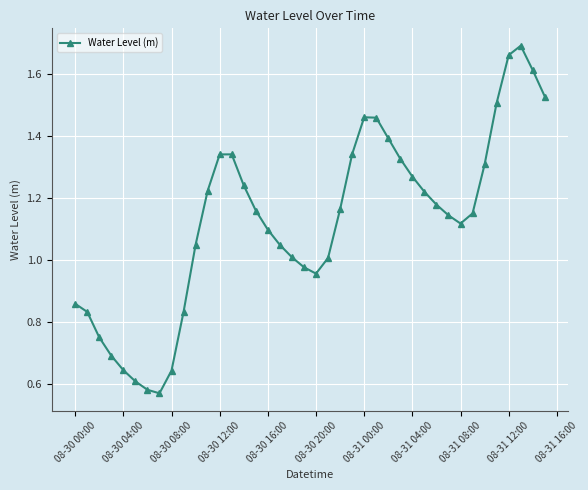

How many points are higher than both their immediate neighbors (excluding endpoints)?

3